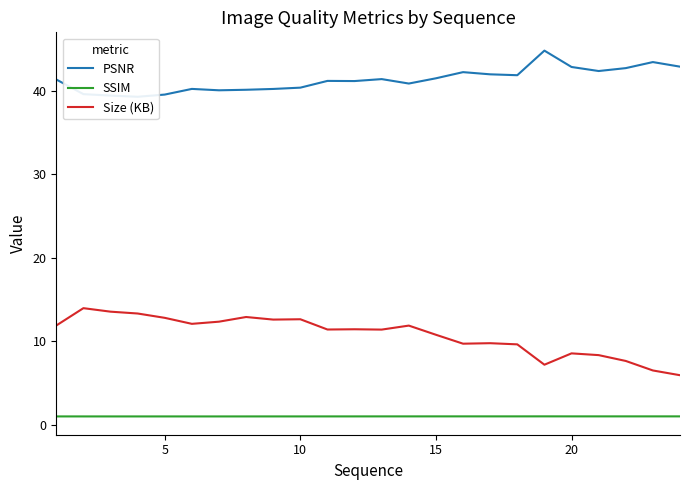

How many lines are shown in the chart?

3